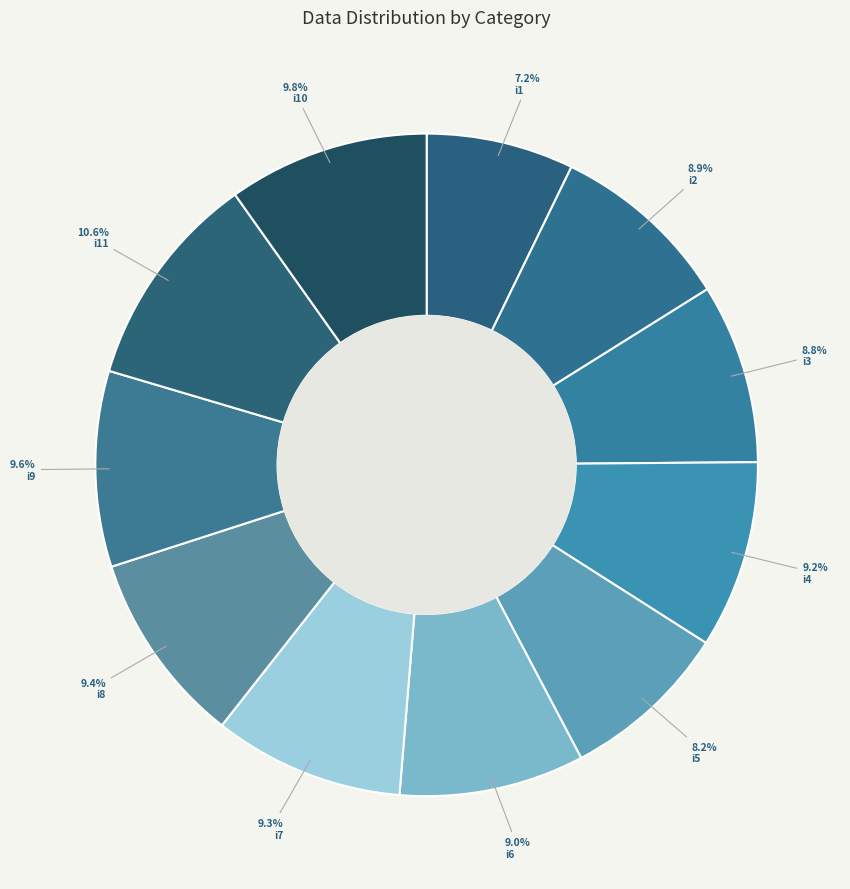

Which has a higher value, i10 or i4?

i10